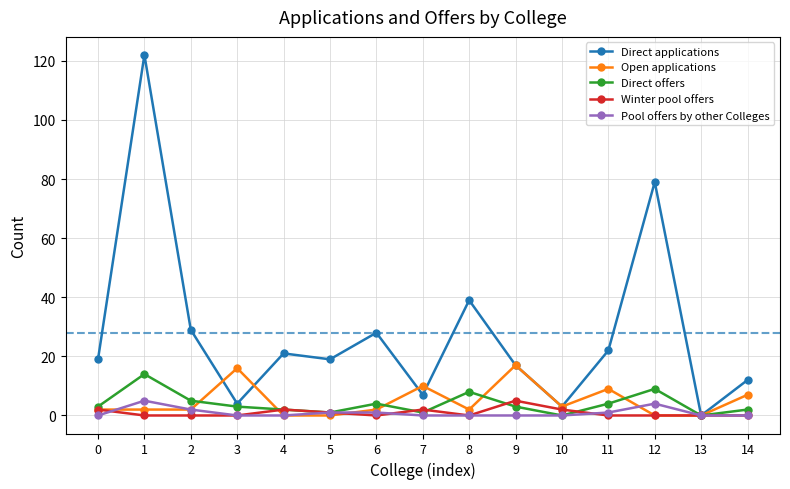

Reading left to right, what are all the values shown in this chart?

Direct applications: 19	122	29	4	21	19	28	7	39	17	3	22	79	0	12
Open applications: 2	2	2	16	0	0	2	10	2	17	3	9	0	0	7
Direct offers: 3	14	5	3	2	1	4	1	8	3	0	4	9	0	2
Winter pool offers: 2	0	0	0	2	1	0	2	0	5	2	0	0	0	0
Pool offers by other Colleges: 0	5	2	0	0	1	1	0	0	0	0	1	4	0	0